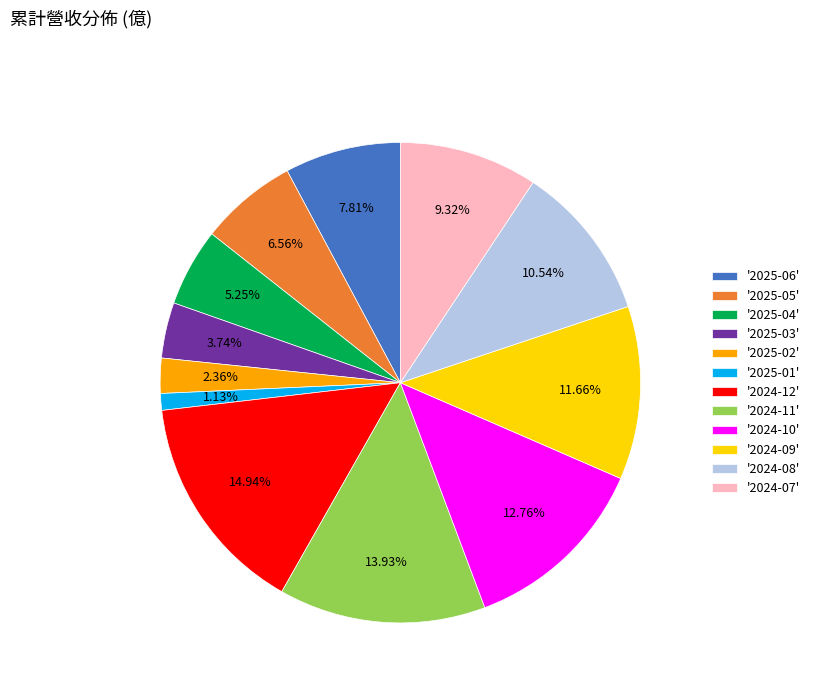

Rank the categories by value from highest to lowest.

'2024-12', '2024-11', '2024-10', '2024-09', '2024-08', '2024-07', '2025-06', '2025-05', '2025-04', '2025-03', '2025-02', '2025-01'